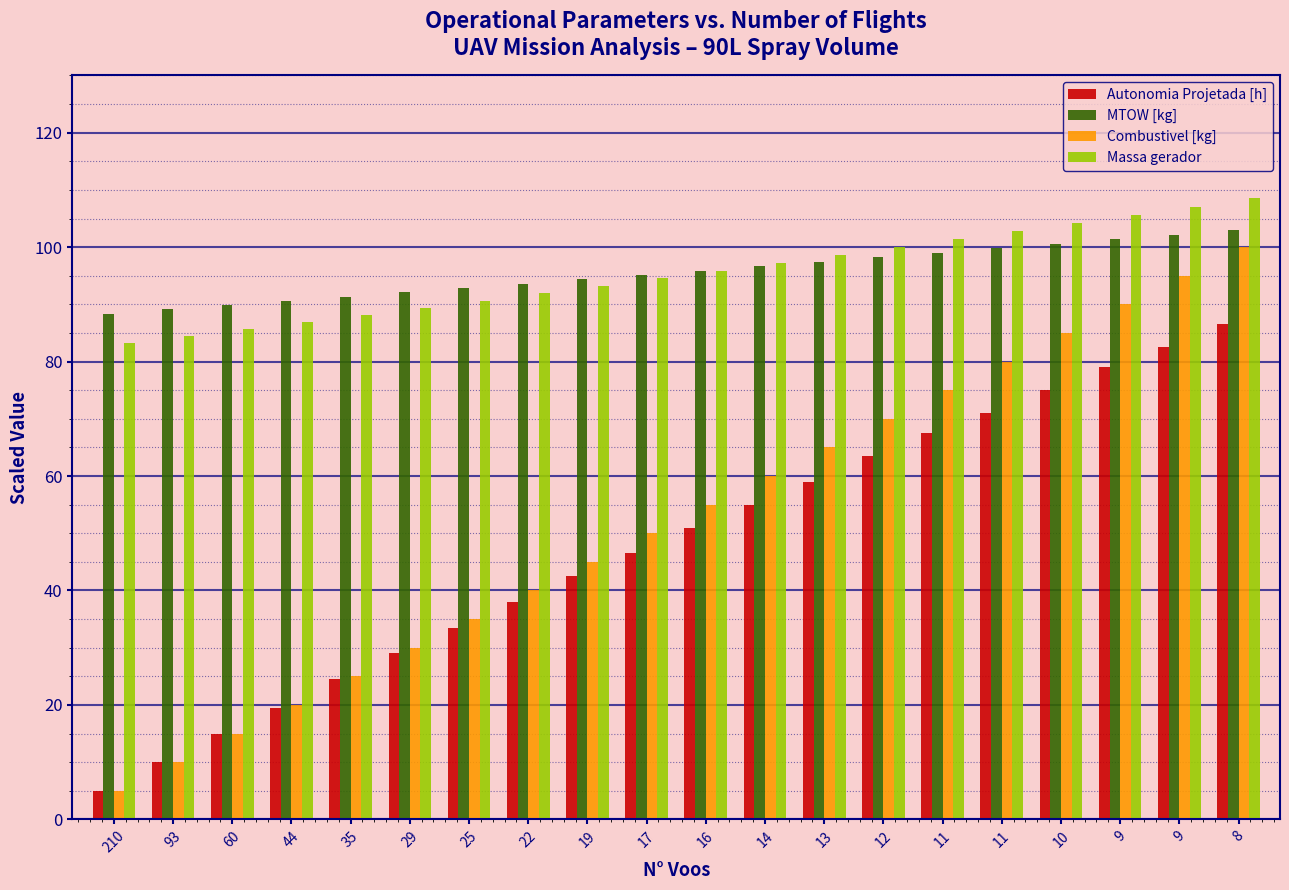

List the labels in order of Combustivel [kg] value, largest first.

8, 9, 9, 10, 11, 11, 12, 13, 14, 16, 17, 19, 22, 25, 29, 35, 44, 60, 93, 210